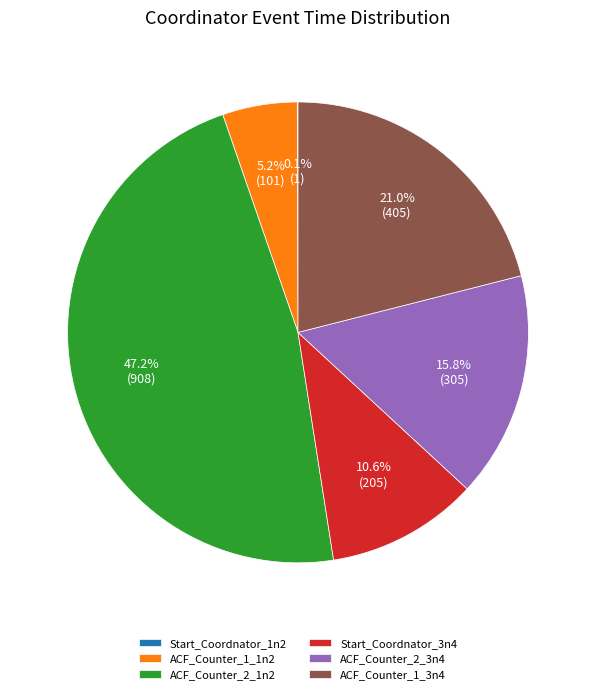

The ACF_Counter_1_1n2 slice represents 1% of the pie. True or false?

False